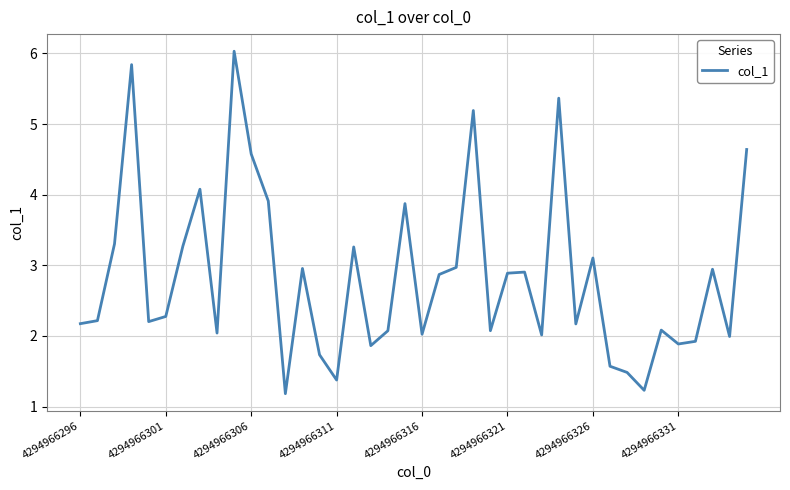

What is the minimum value shown in the chart?

1.2